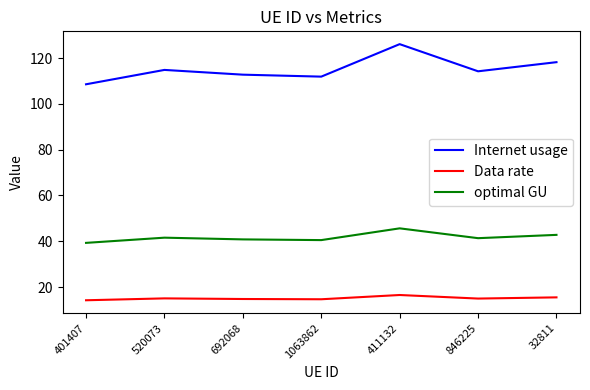

What is the maximum value for Data rate?

16.5